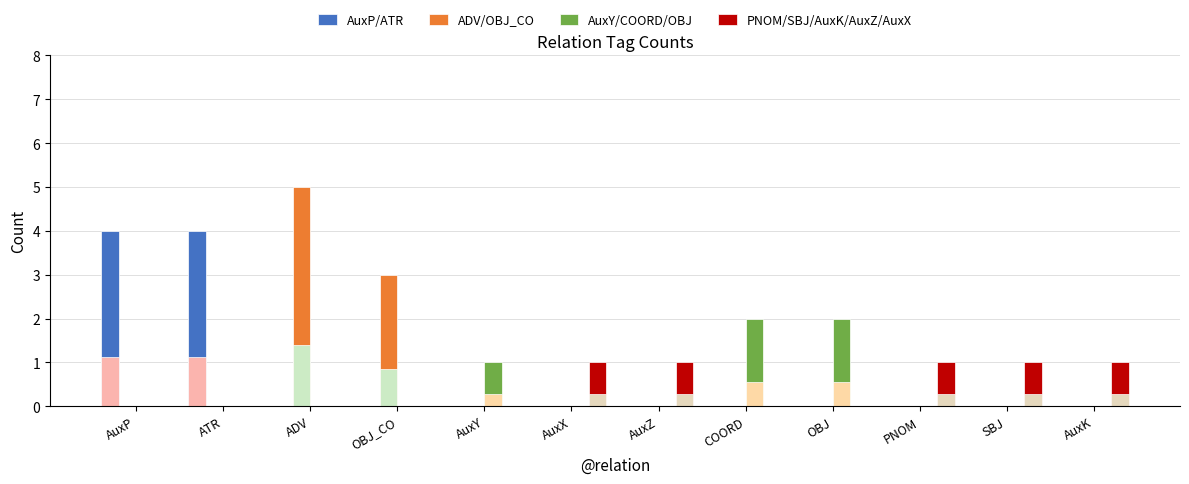

How many values in PNOM/SBJ/AuxK/AuxZ/AuxX are above zero?

5